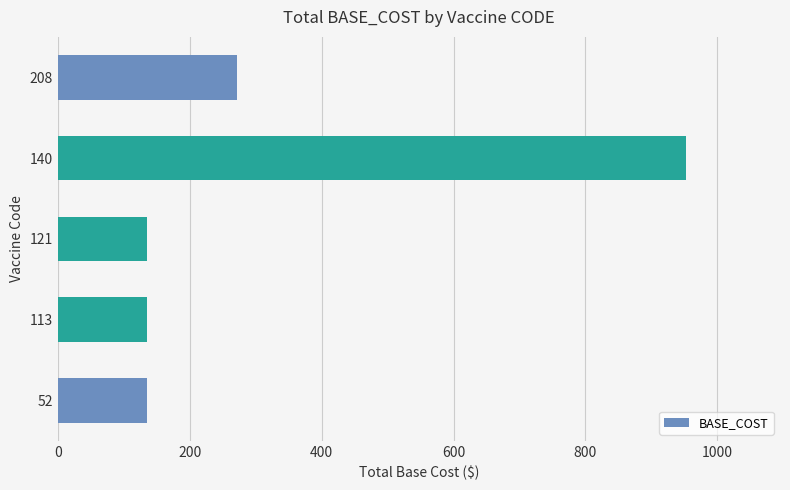

Which has a higher value, 208 or 121?

208